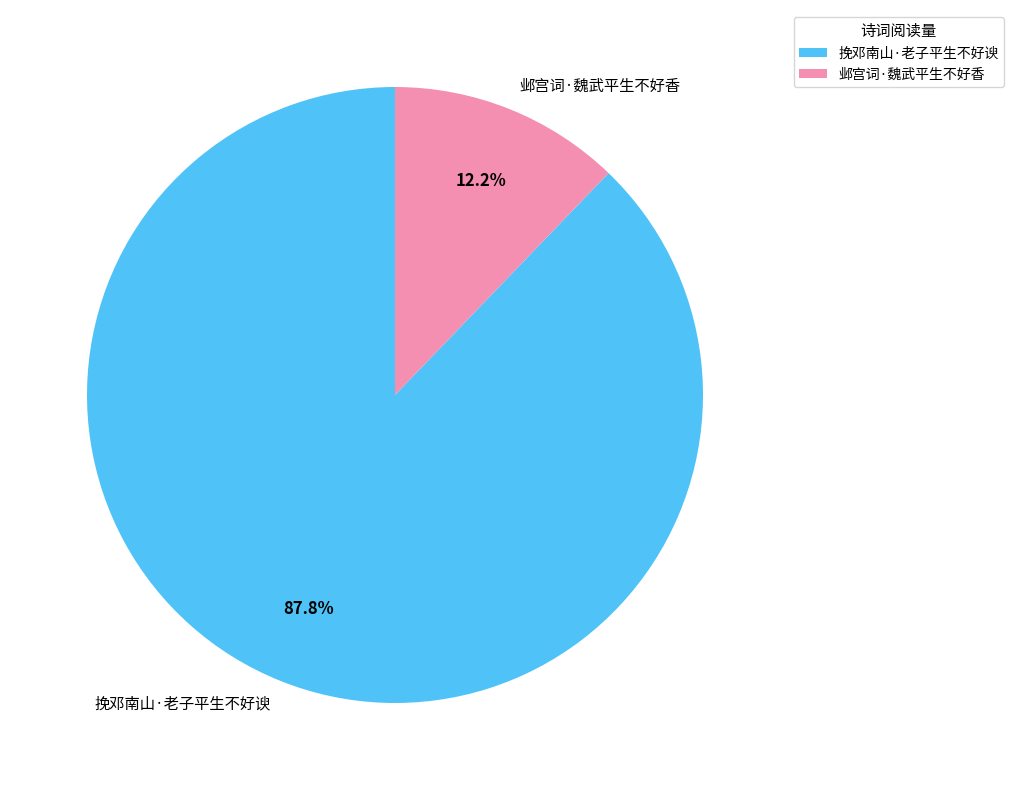

The 挽邓南山·老子平生不好谀 slice represents 88% of the pie. True or false?

True